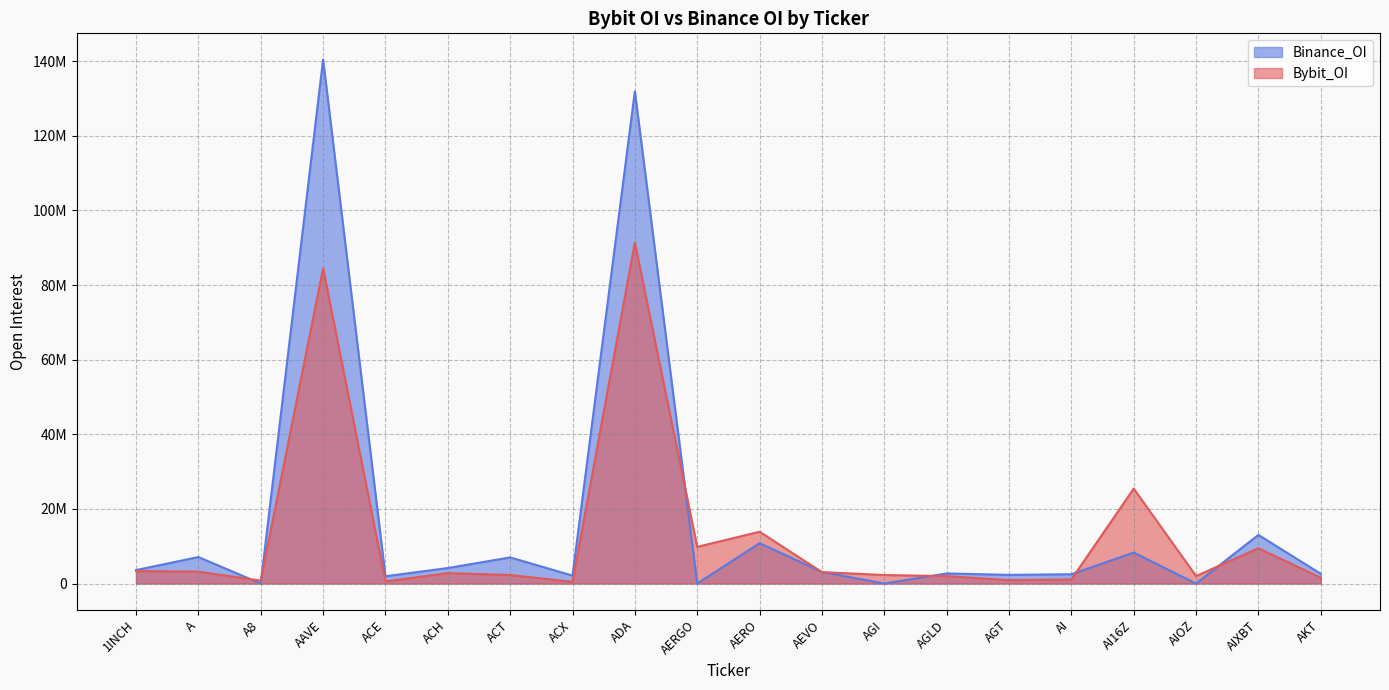

True or false: Bybit_OI and Binance_OI cross at least once.

True